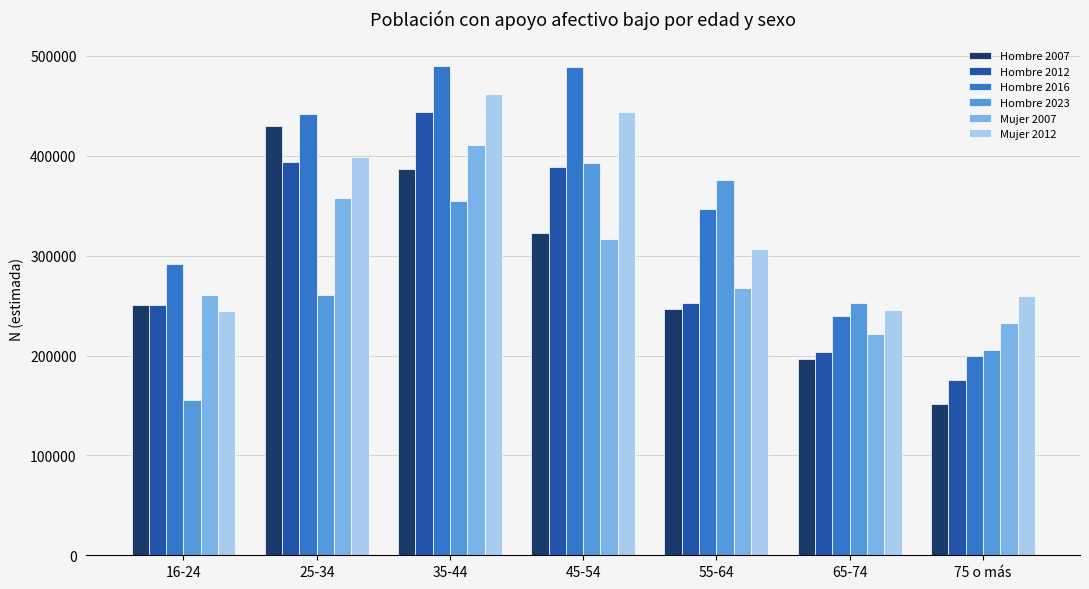

True or false: Mujer 2012 has a value of 399068 at 25-34.

True